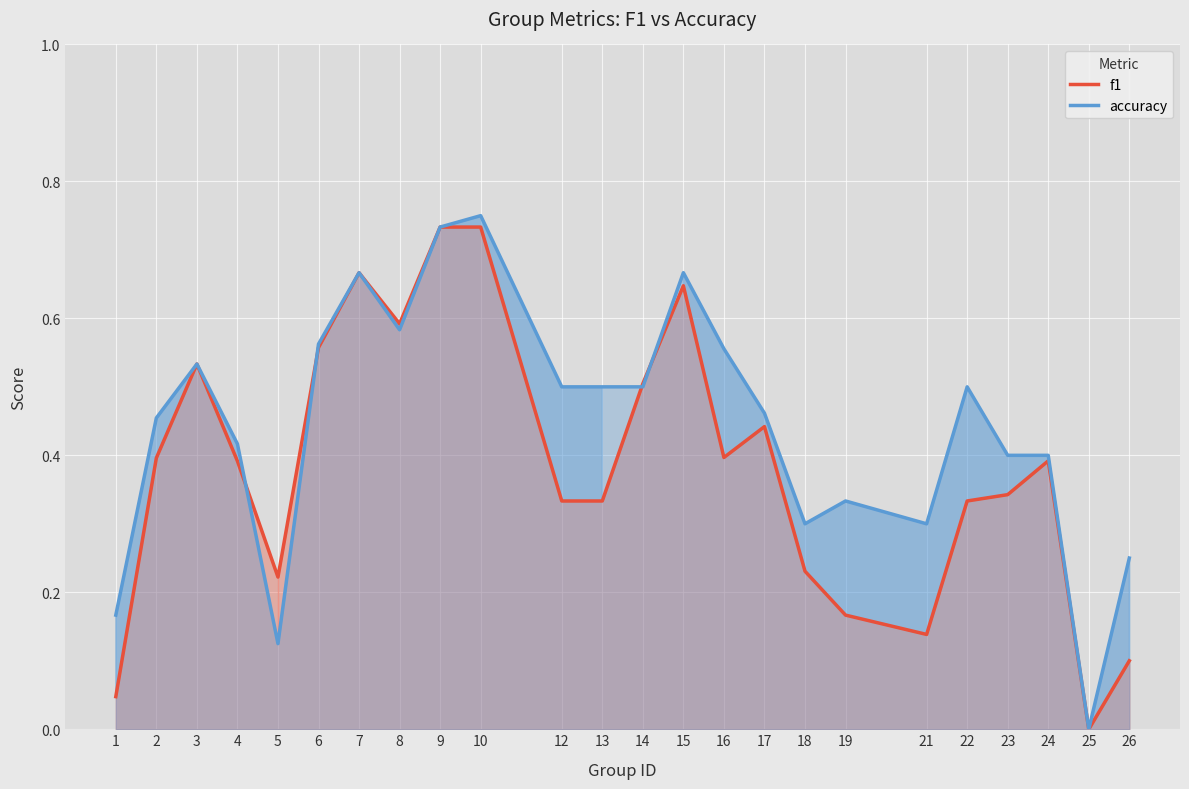

Which series ends up on top after the final intersection of f1 and accuracy?

accuracy